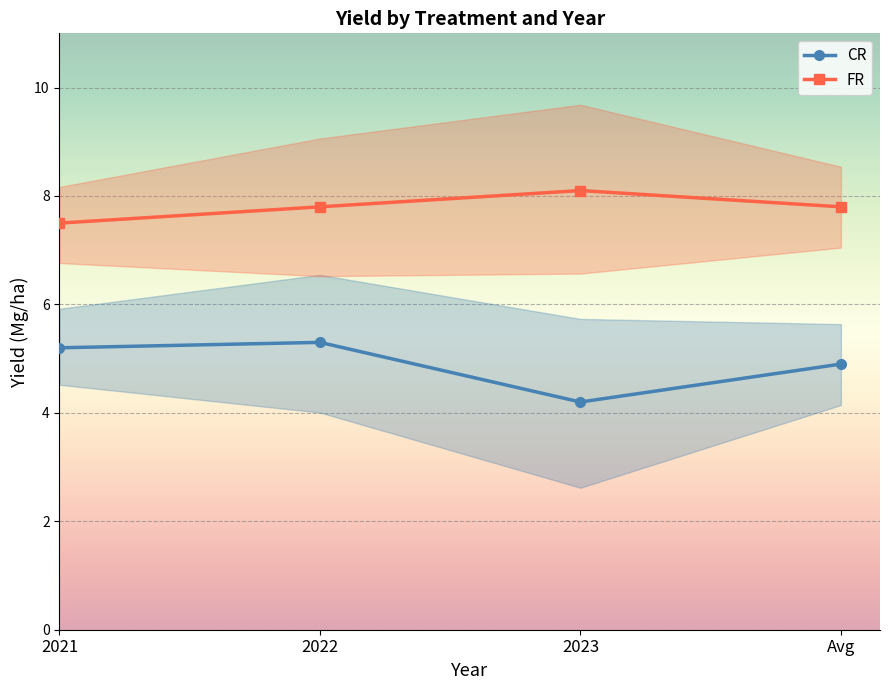

True or false: FR and CR cross at least once.

False